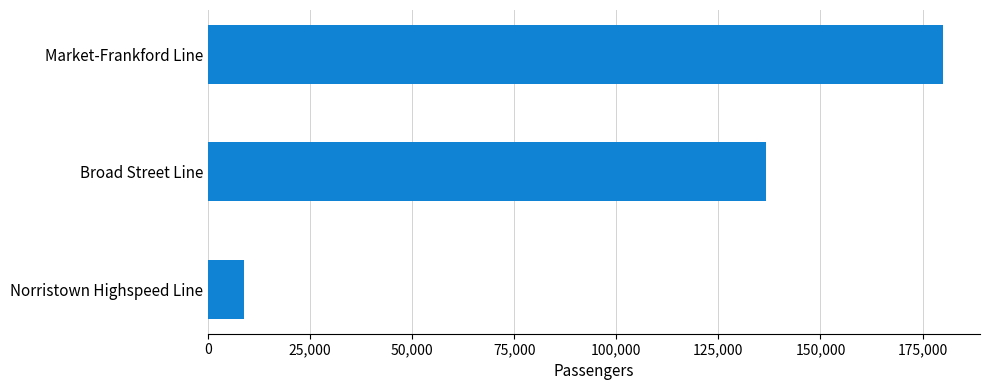

Read the value at Broad Street Line, to the nearest 10.

136650